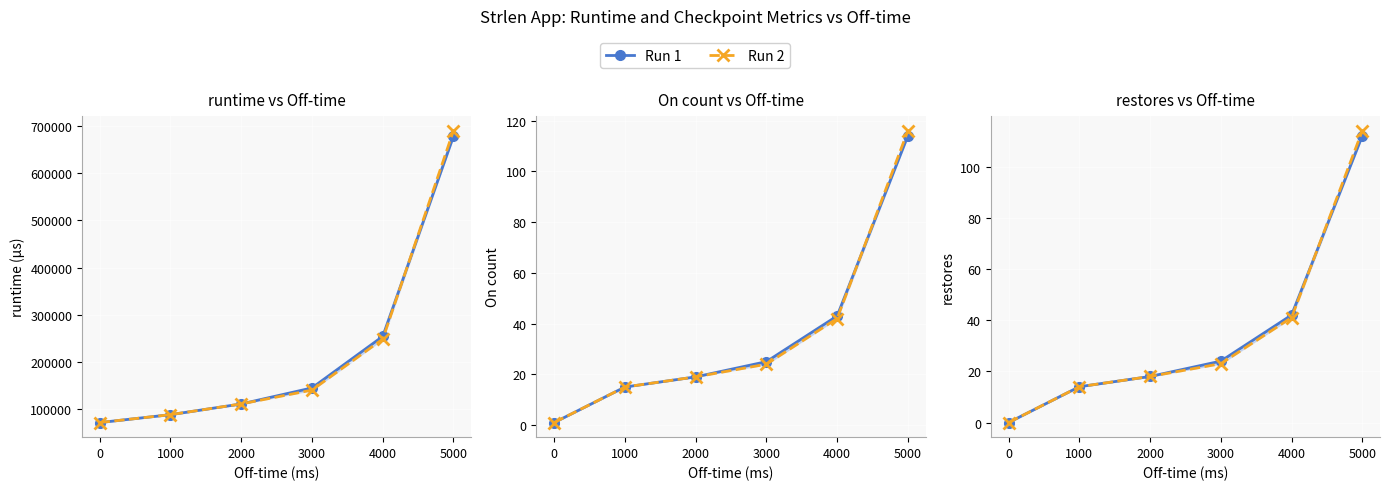

Does the chart display data point markers on the line(s)?

Yes